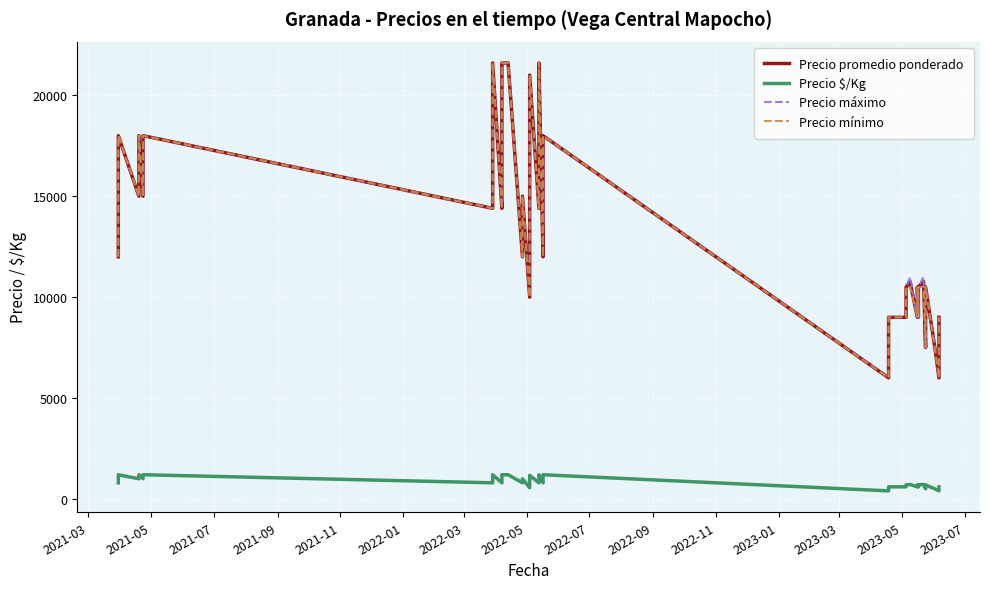

How many distinct data groups are displayed?

4